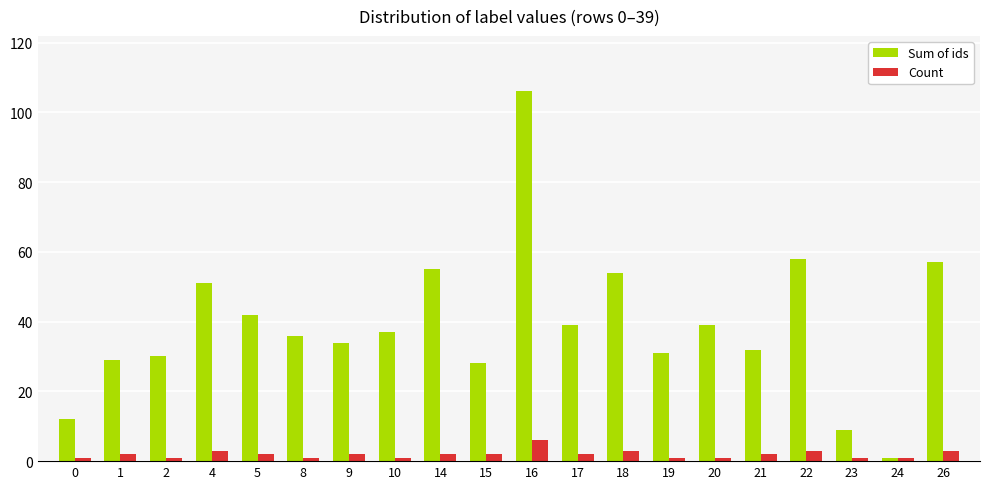

What are all the series names shown in the legend?

Sum of ids, Count